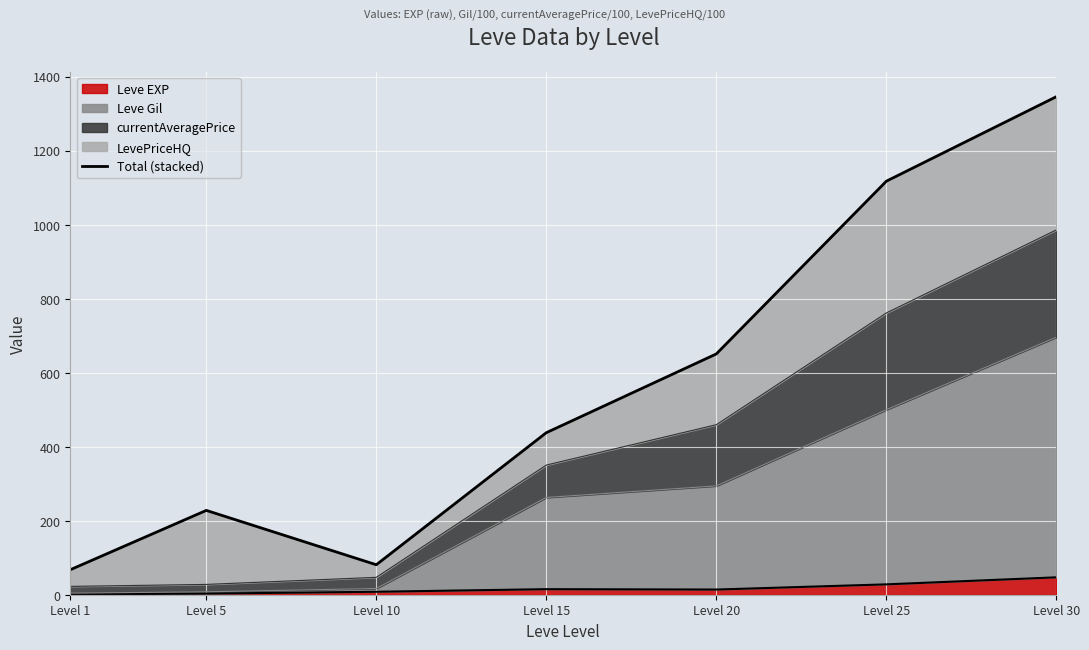

What is the sum of the values at Level 10 and Level 1?

148.5